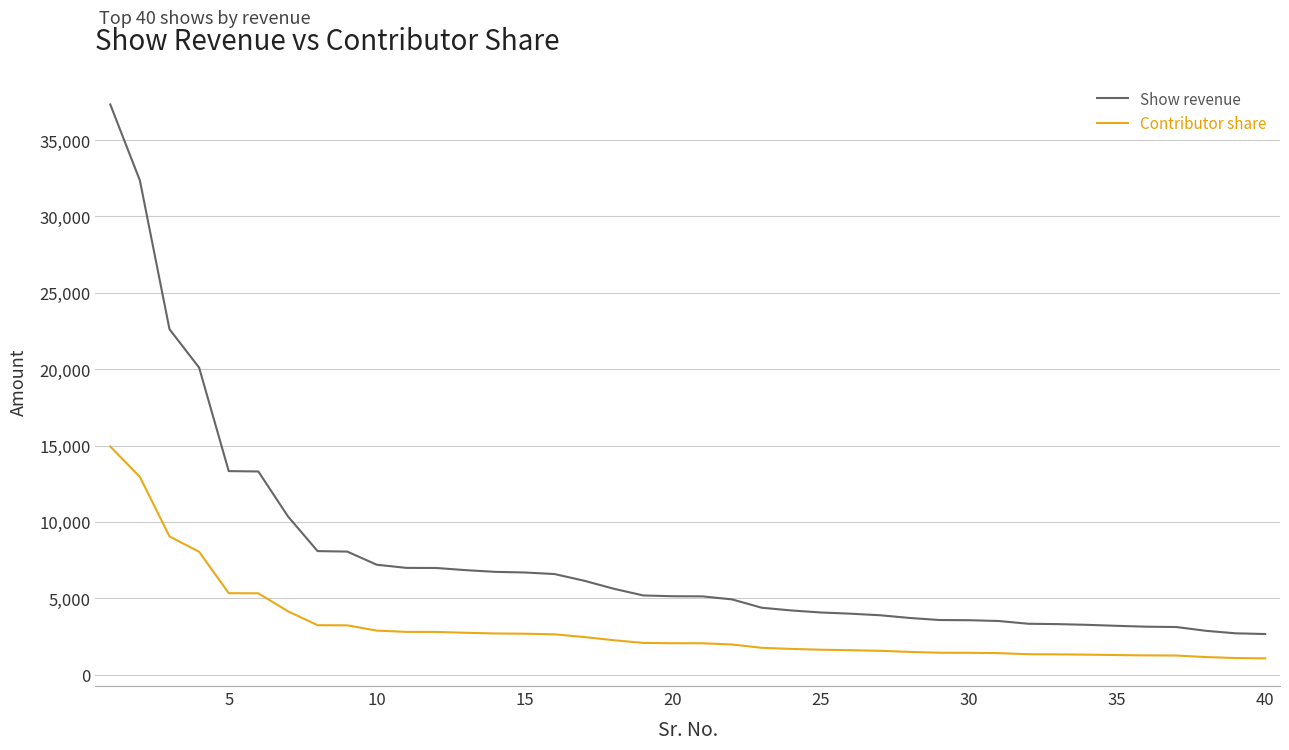

True or false: Show revenue and Contributor share cross at least once.

False